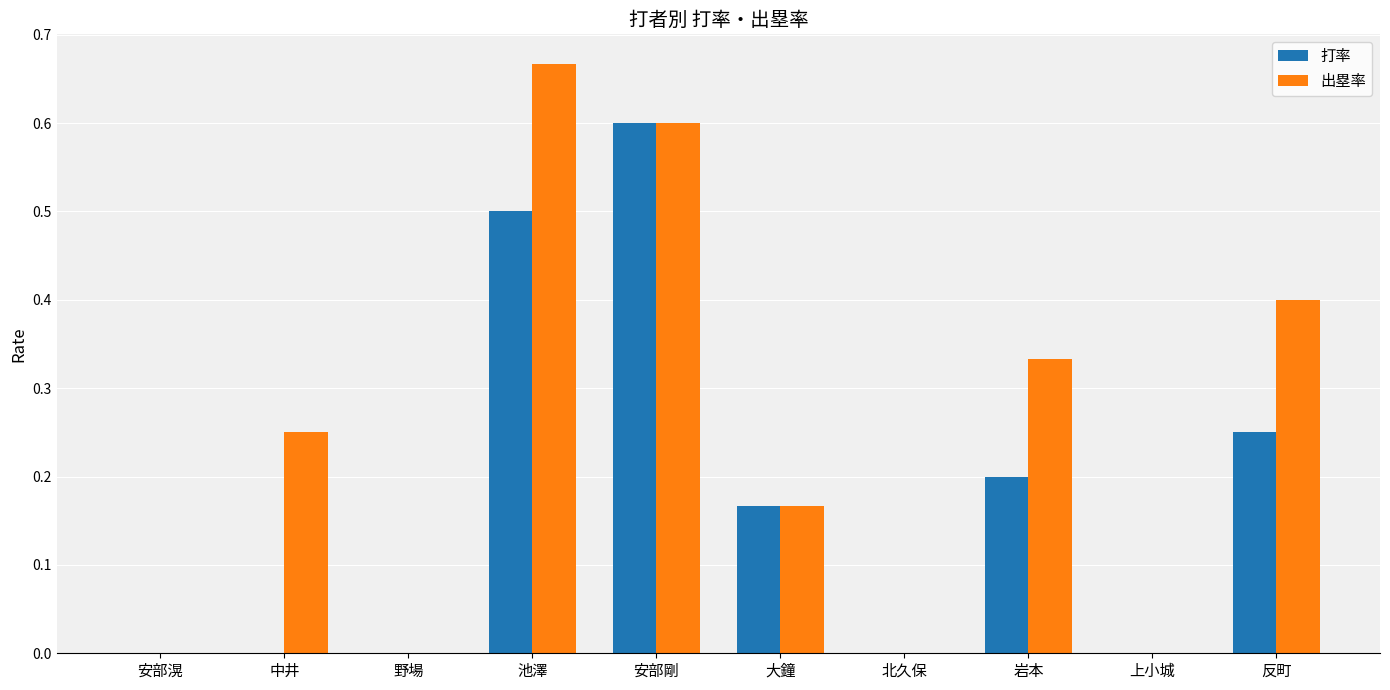

Count the number of categories in the chart.

10